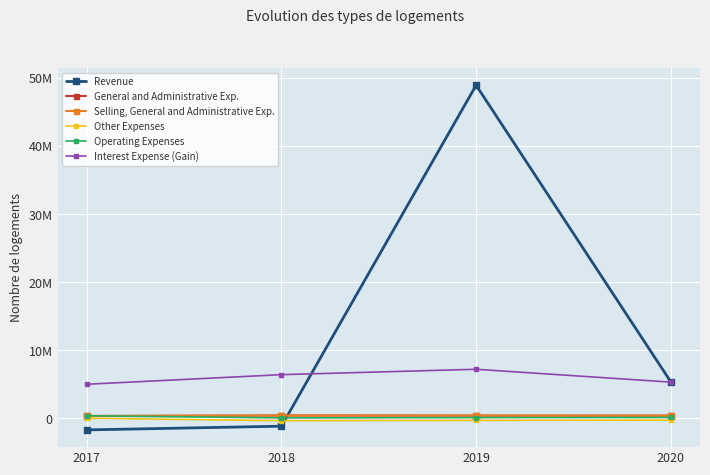

Which category has the lowest value across all series?

2017